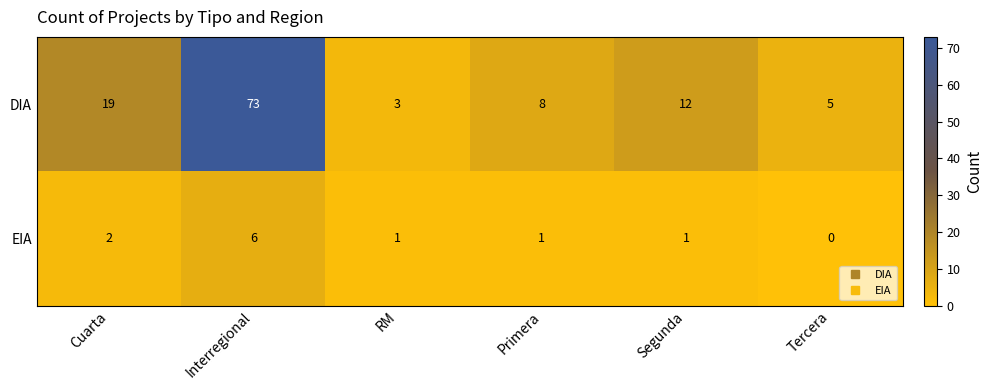

Reading left to right, list all the values displayed in this chart.

DIA: Cuarta=19	Interregional=73	RM=3	Primera=8	Segunda=12	Tercera=5
EIA: Cuarta=2	Interregional=6	RM=1	Primera=1	Segunda=1	Tercera=0